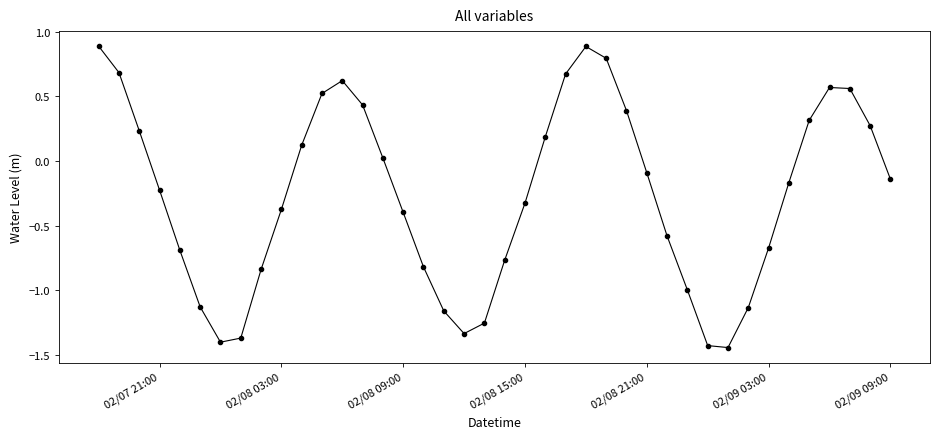

What is the value of the 26th point from the left?

0.8